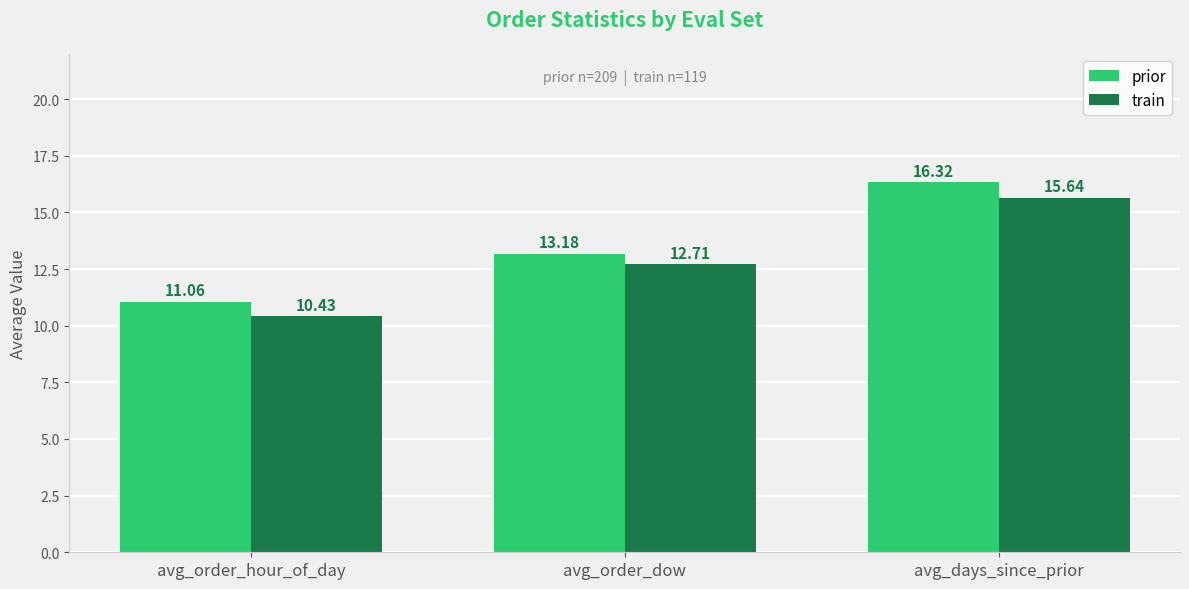

Are the bars horizontal?

No